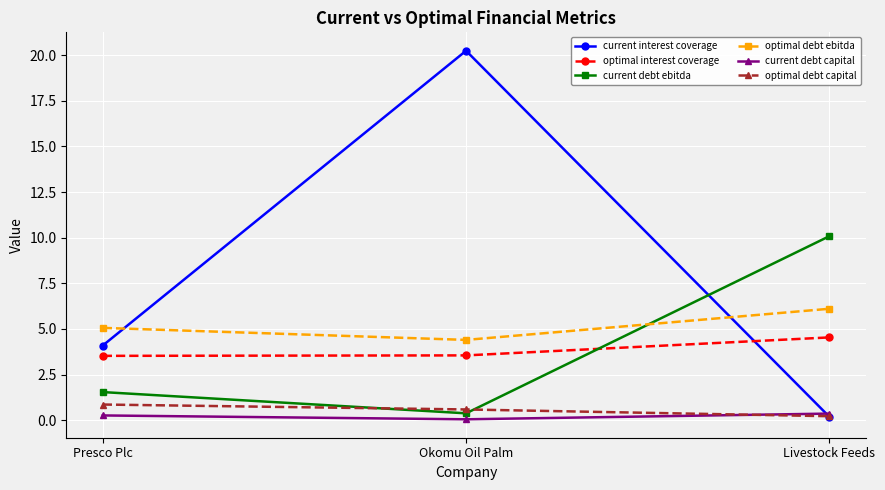

Which label corresponds to the largest value in the chart?

Okomu Oil Palm